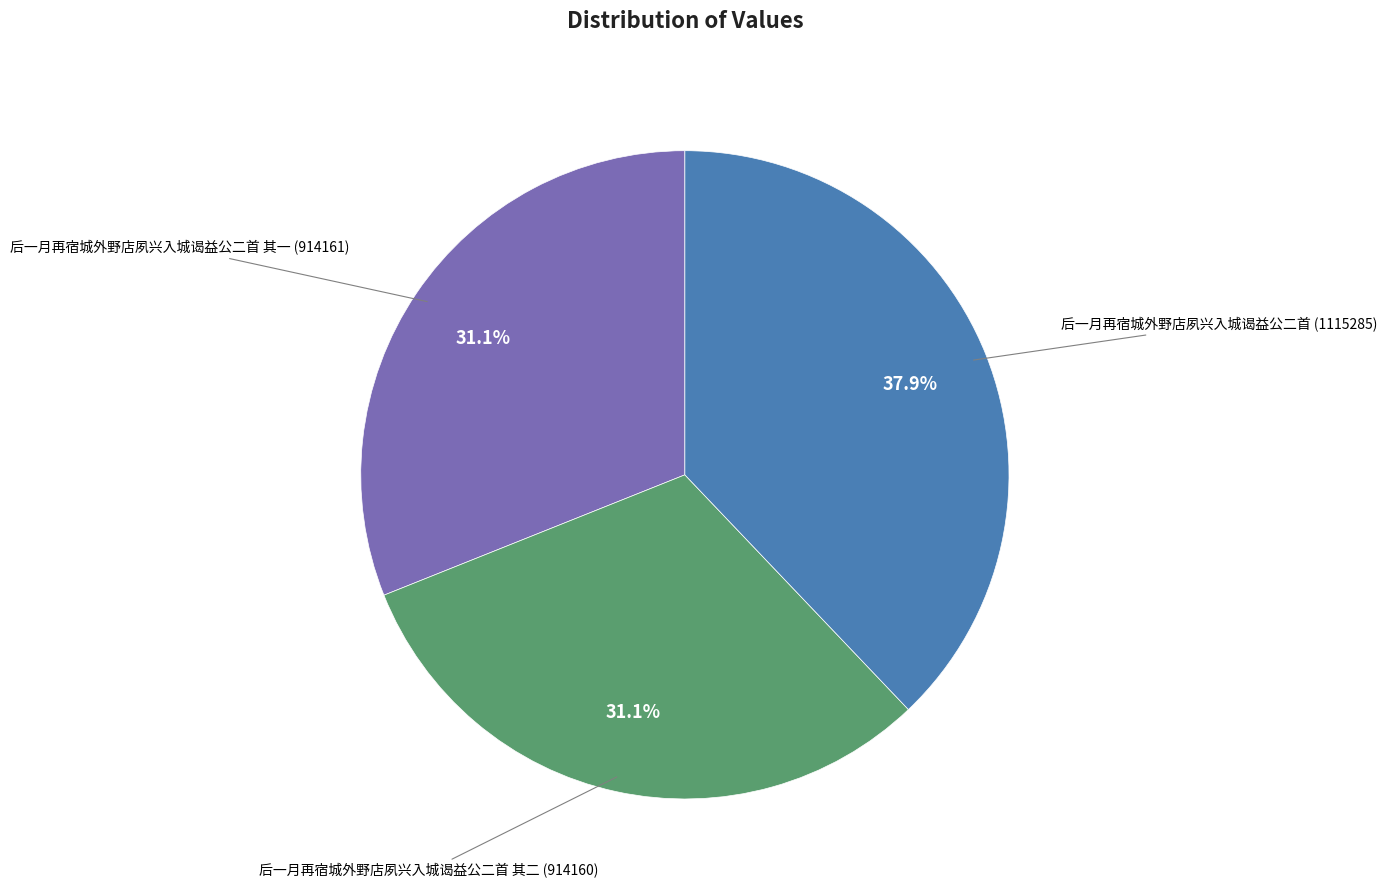

Is there a majority slice in this chart?

No